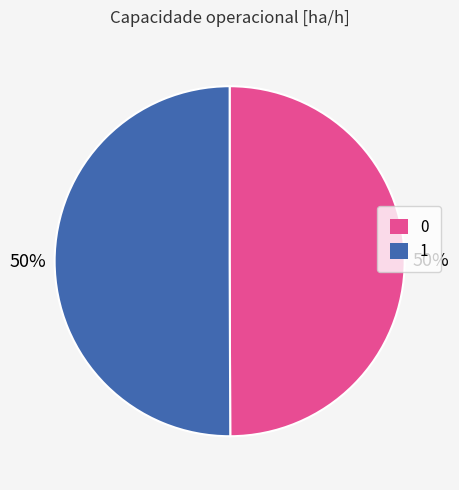

What percentage is the 1 slice, to the nearest percent?

50%